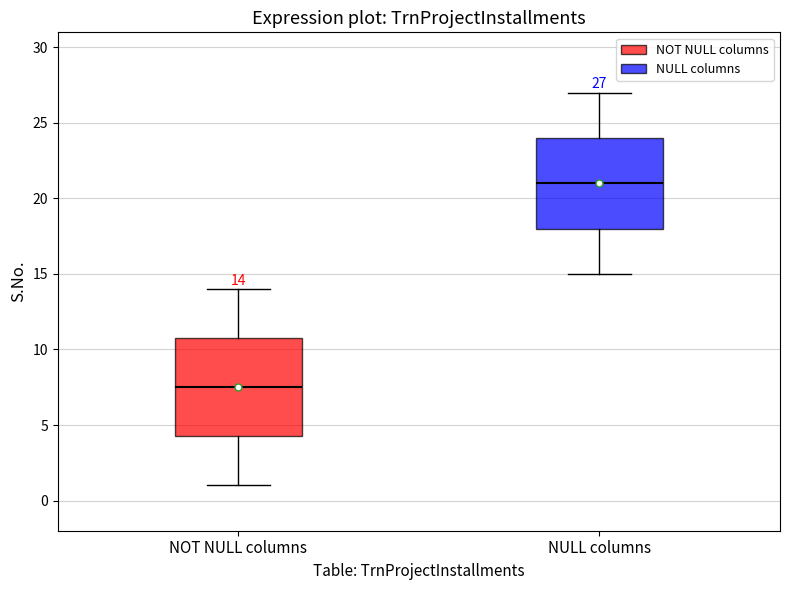

Which box is the tallest, from its lower edge to its upper edge?

NOT NULL columns